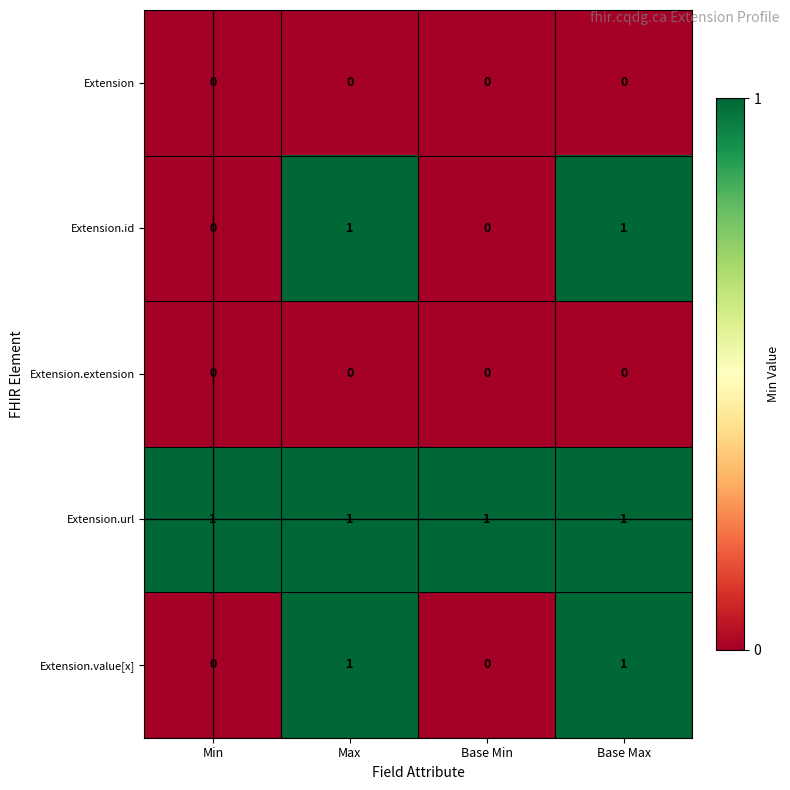

Reading right to left, list all the values displayed in this chart.

Extension: 0	0	0	0
Extension.id: 1	0	1	0
Extension.extension: 0	0	0	0
Extension.url: 1	1	1	1
Extension.value[x]: 1	0	1	0